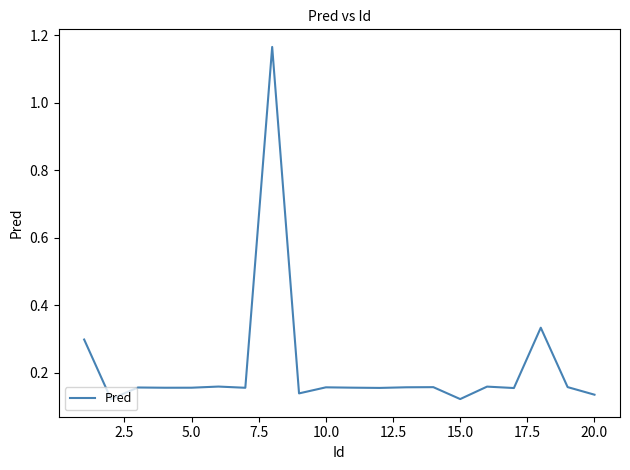

What is the difference between the maximum and minimum values?

1.0